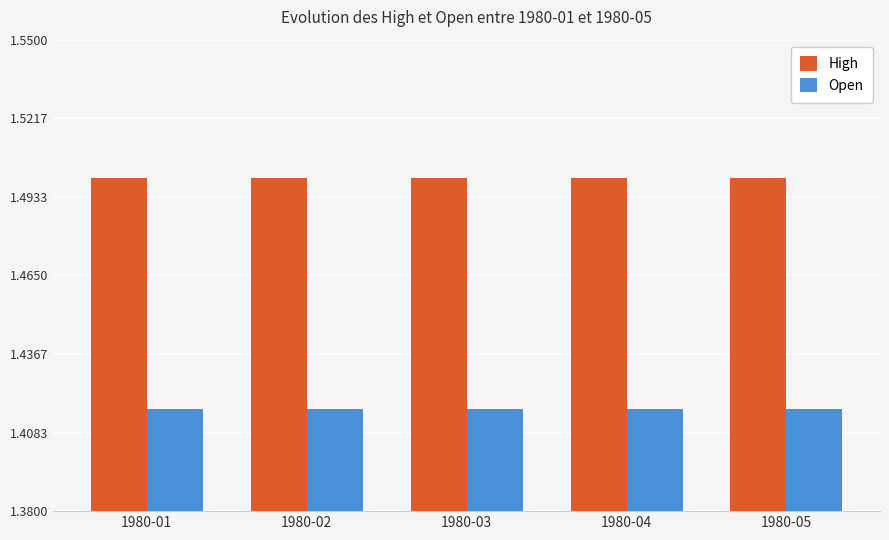

Is it true that High equals 1.5 at 1980-01?

True